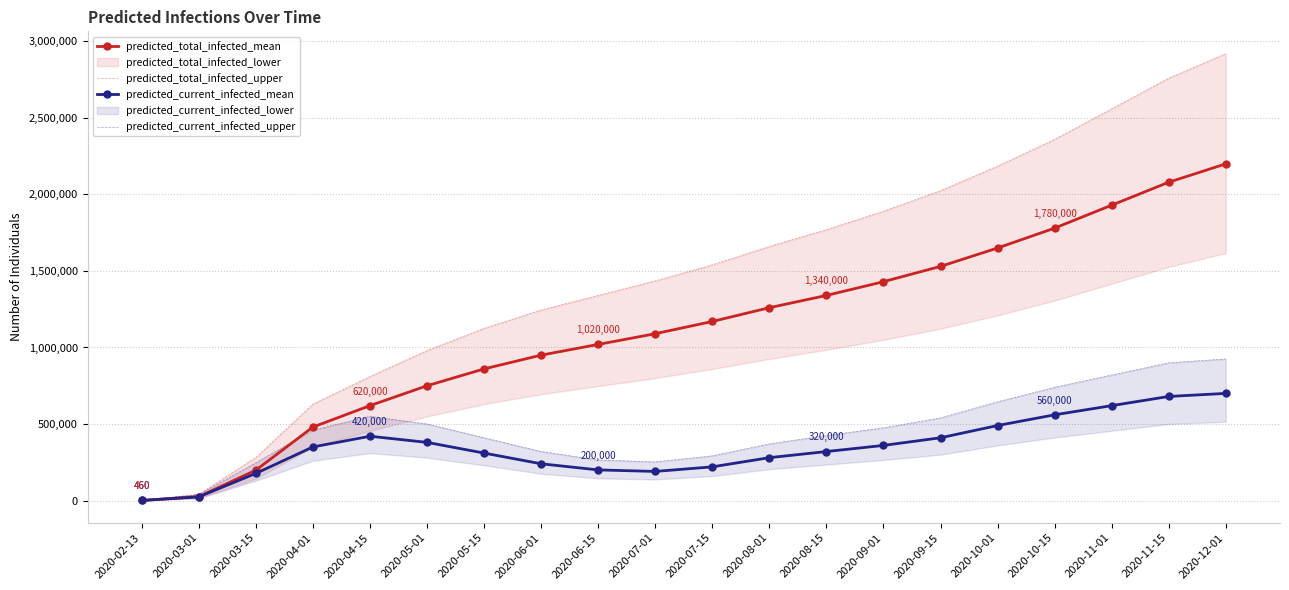

At which label does predicted_current_infected_mean reach its peak?

2020-12-01